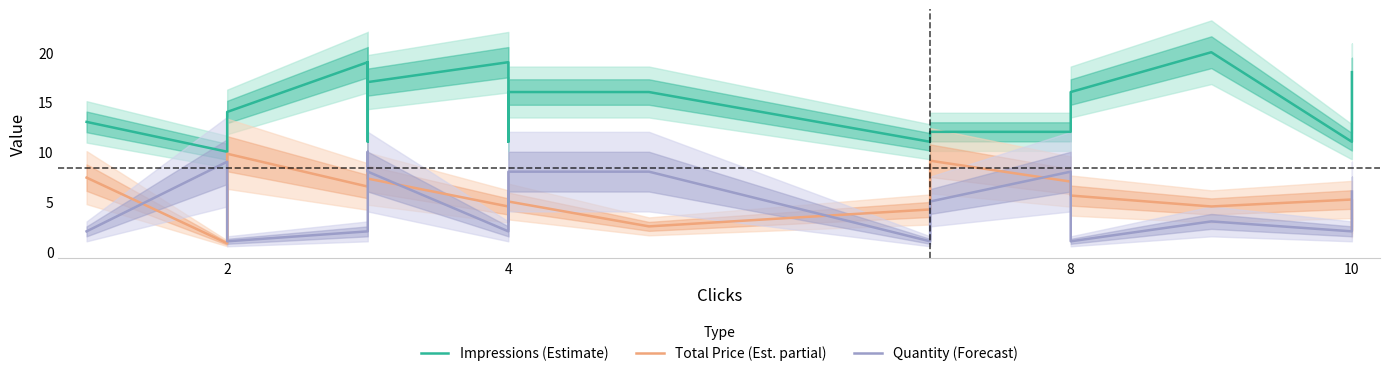

How many Impressions (Estimate) values are between 12 and 18?

11